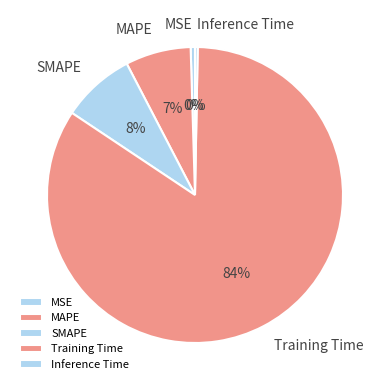

To the nearest percent, what portion does MAPE represent?

7%